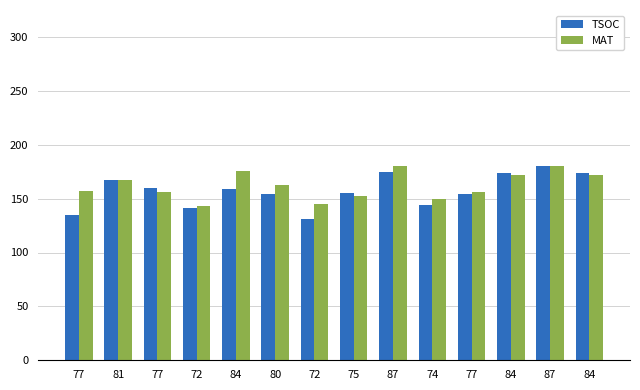

Which series has the largest total across all categories?

MAT